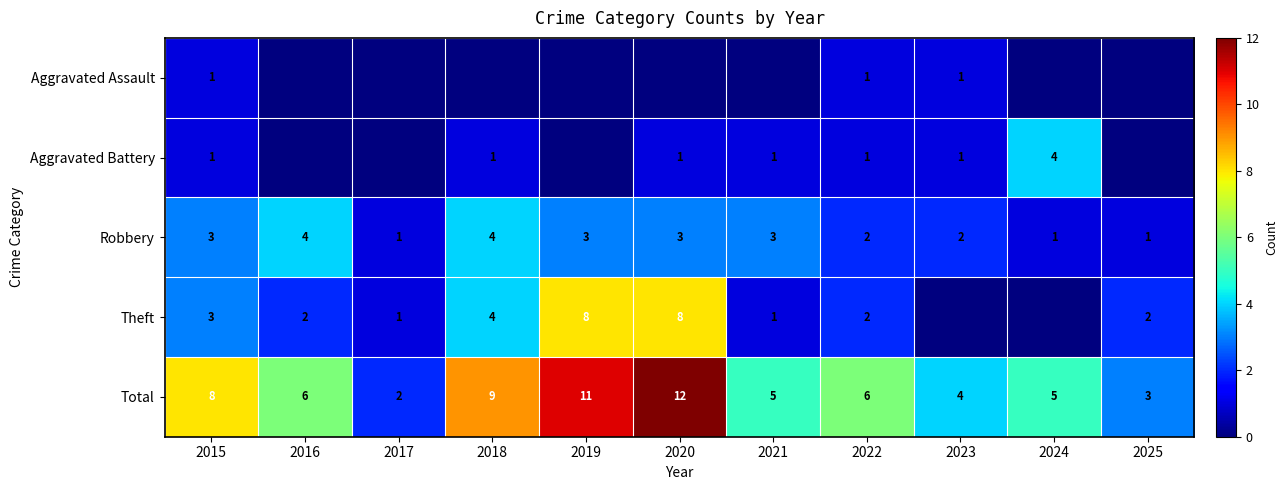

Is it true that Theft equals 1 at 2018?

False